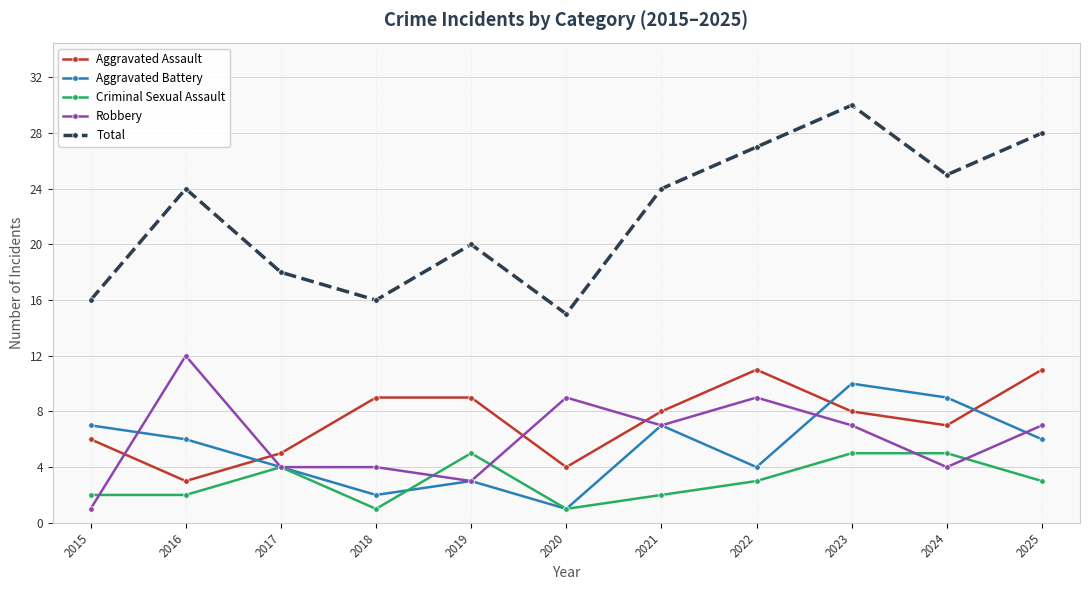

Is this an area chart (filled region under the line)?

No